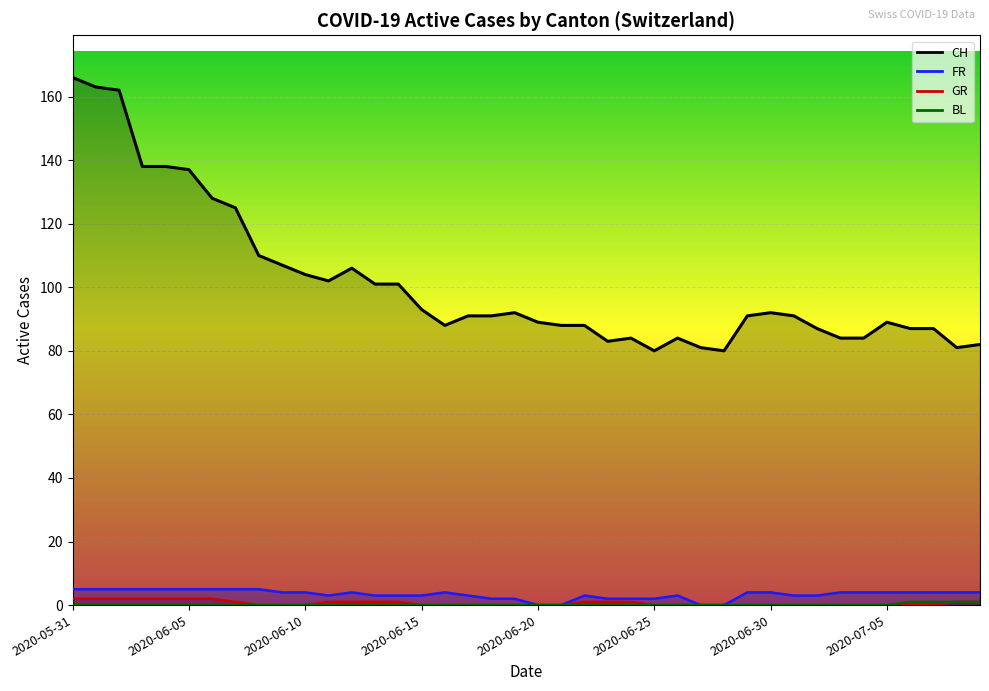

Count the number of data series in this chart.

4